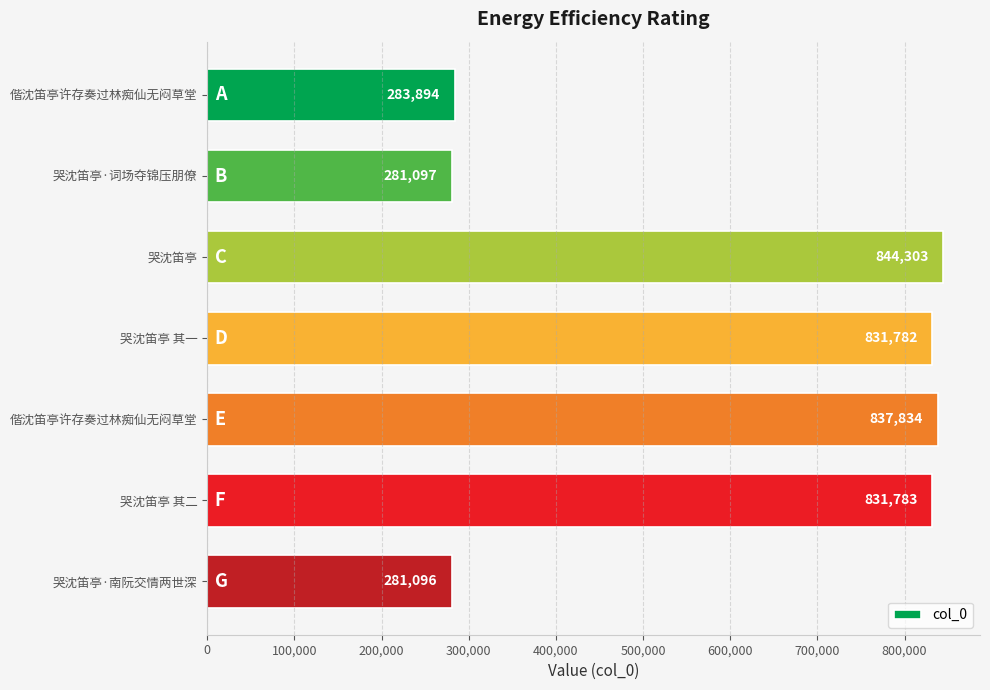

What is the difference between the second highest and second lowest values?

556737